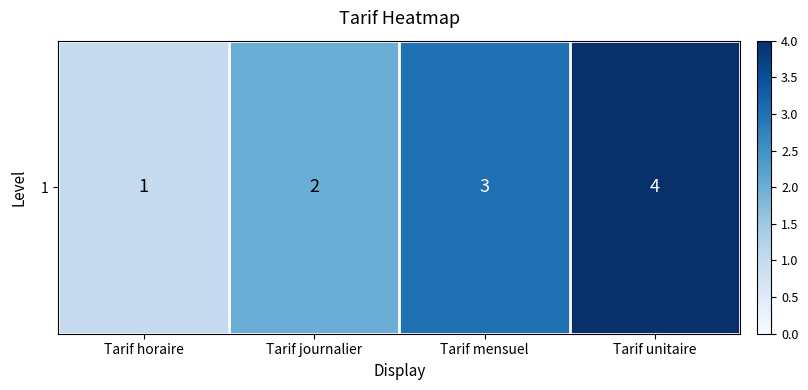

Approximately how many times larger is the value at Tarif journalier compared to Tarif mensuel?

0.7